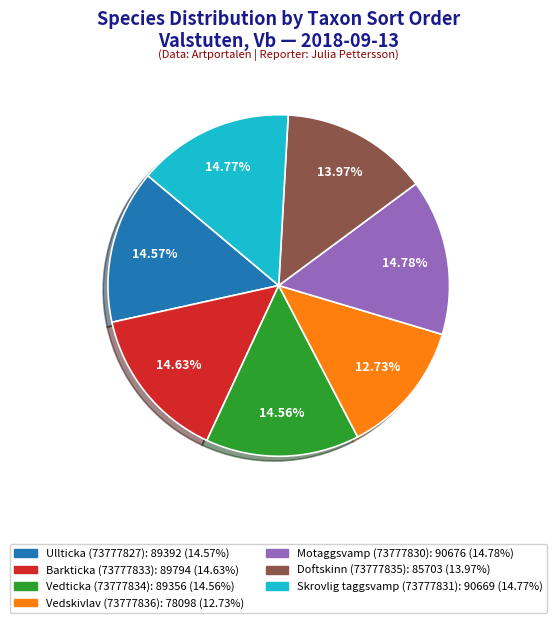

True or false: Skrovlig taggsvamp (73777831) accounts for 15% of the total.

True